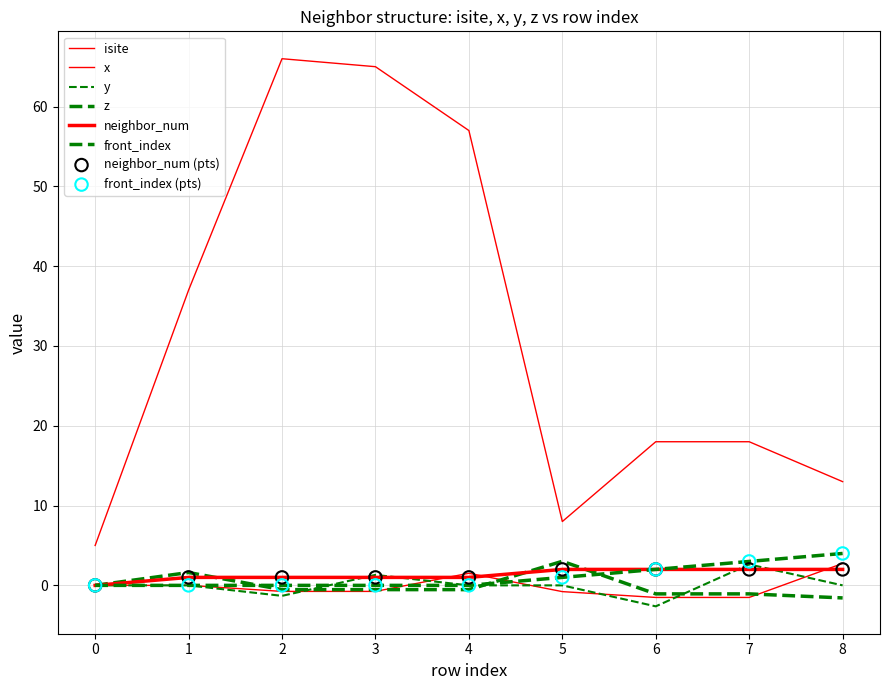

Is the value of front_index at 8 greater than the value of isite at 4?

No